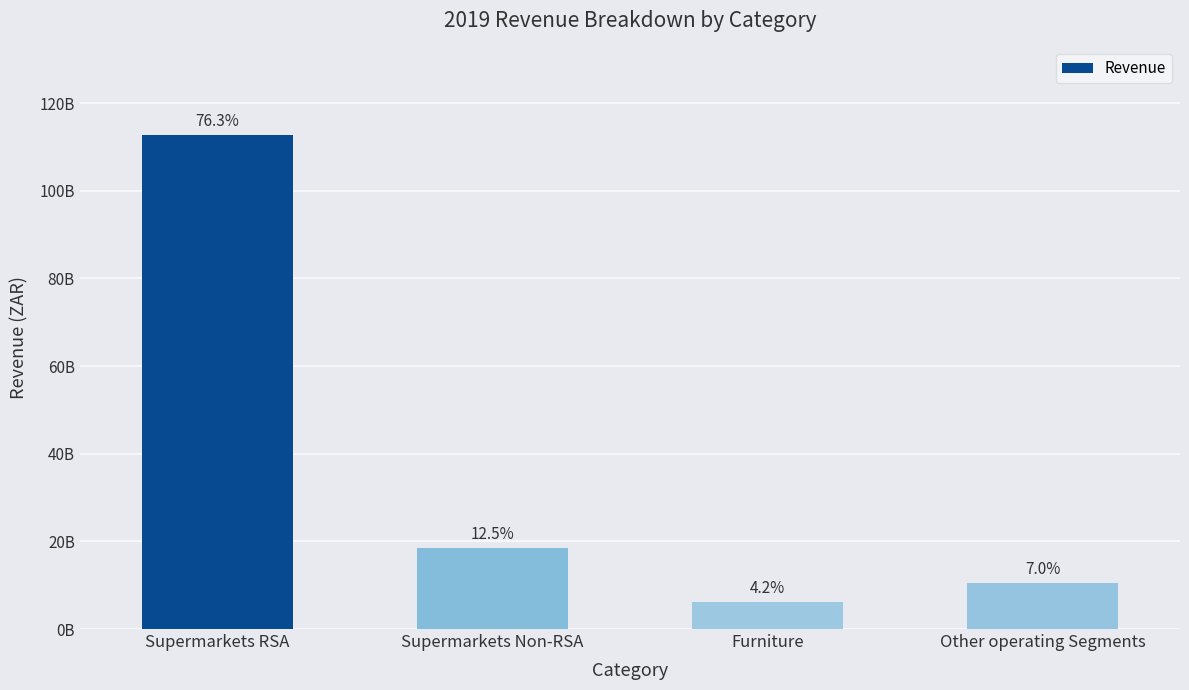

What is the difference between the values at Furniture and Other operating Segments?

4203000000